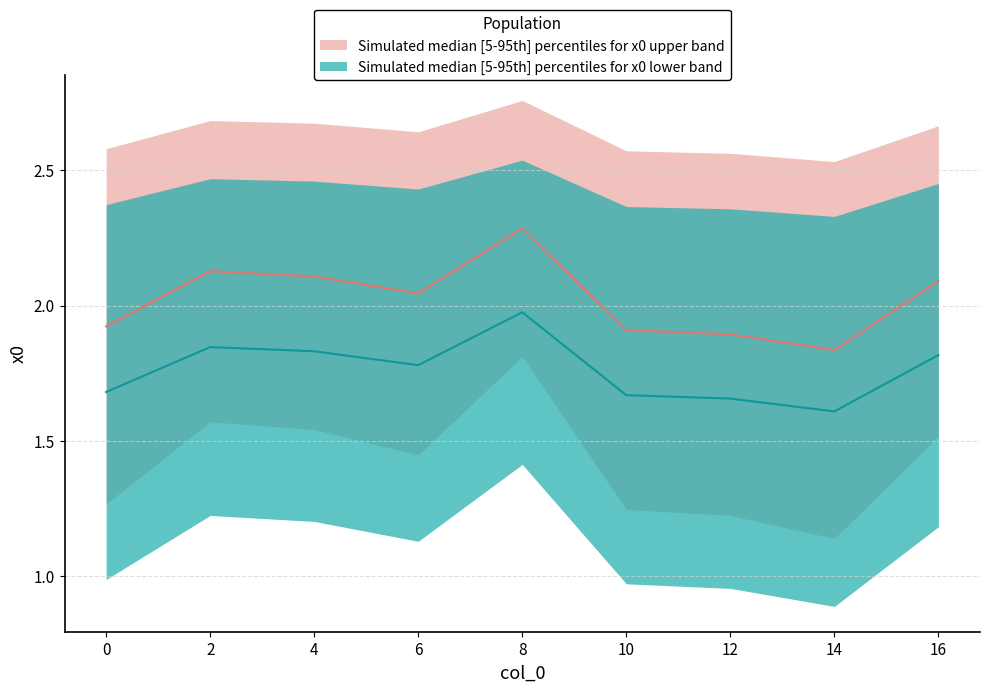

Rank the series at 12 from highest to lowest value.

lower, upper